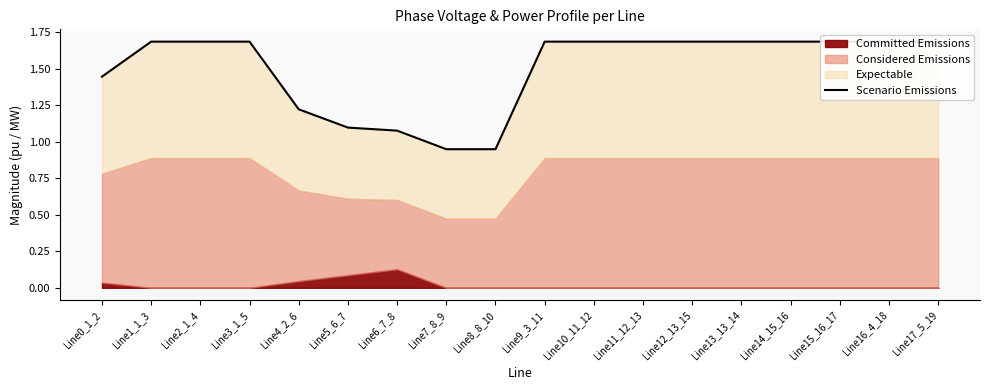

What is the maximum value shown in the chart?

1.7